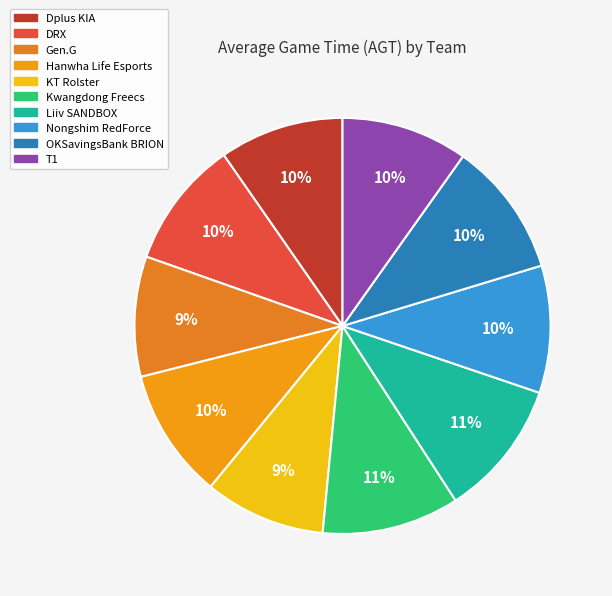

Approximately how many times larger is the value at Hanwha Life Esports compared to Dplus KIA?

1.0